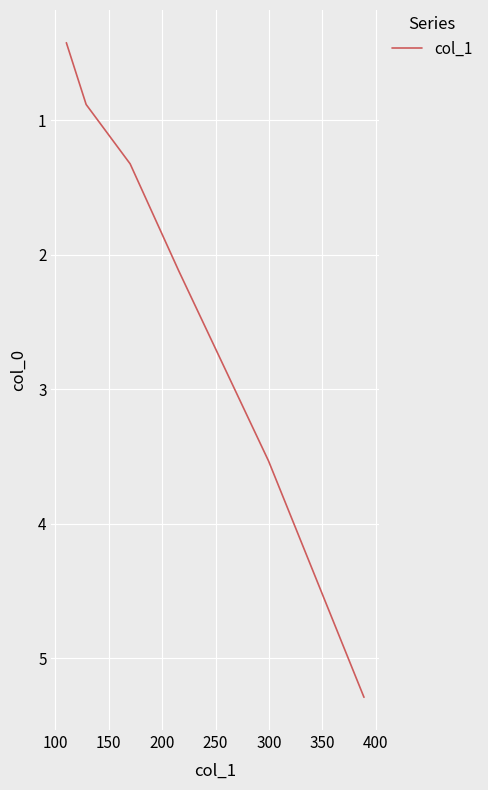

Reading left to right, transcribe all the data shown in this chart.

5.3	3.5	2.1	1.3	0.9	0.4